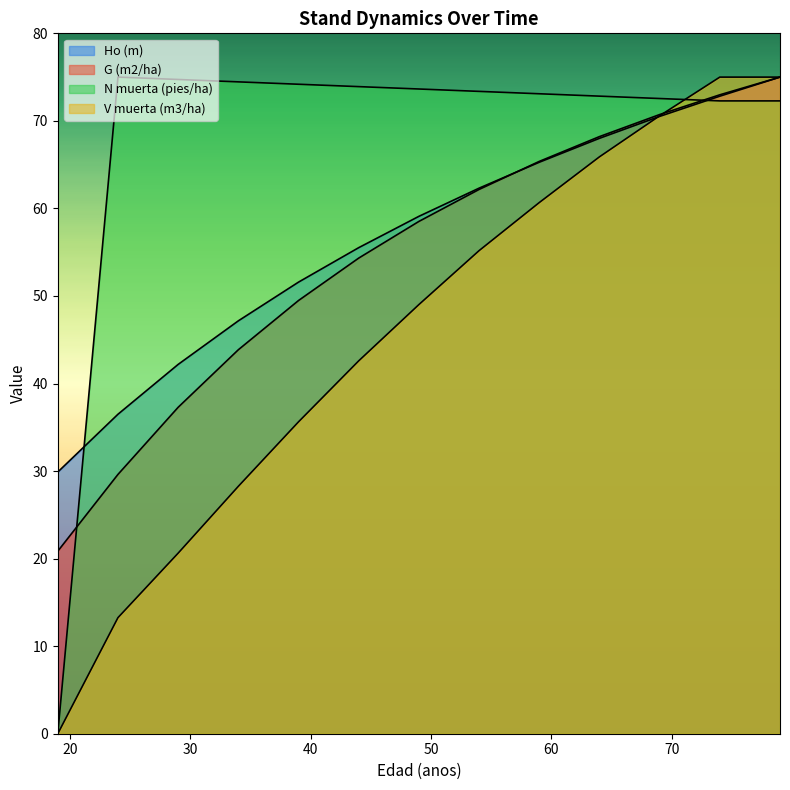

Is the value of Ho (m) at 59 greater than the value of N muerta (pies/ha) at 24?

No